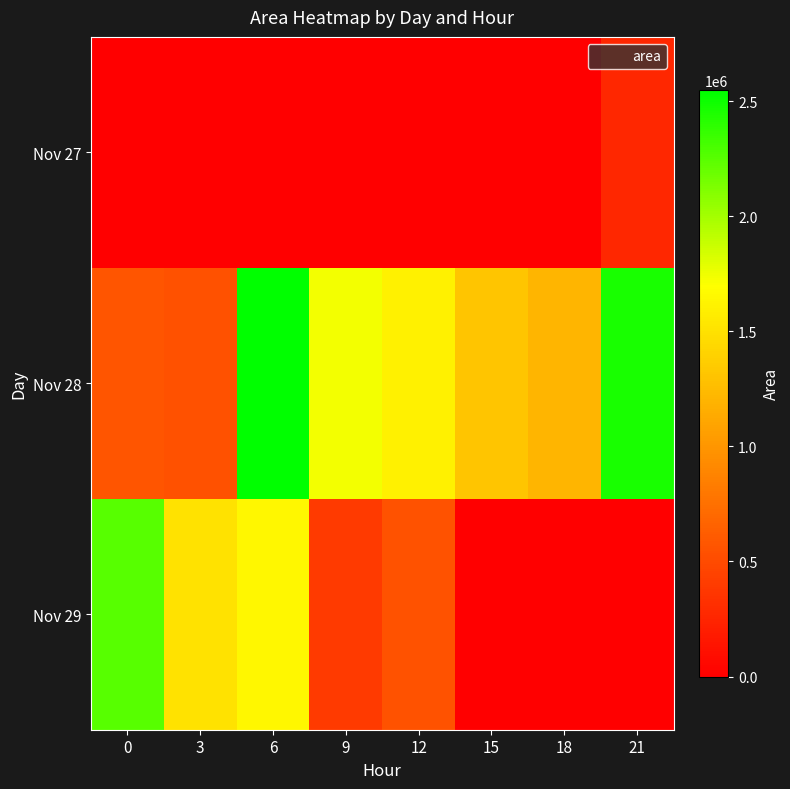

Reading right to left, extract all data points from this chart.

Nov 27: 21=264375	18=0	15=0	12=0	9=0	6=0	3=0	0=0
Nov 28: 21=2460000	18=1212500	15=1321250	12=1605000	9=1736250	6=2547500	3=541875	0=567500
Nov 29: 21=0	18=0	15=0	12=550000	9=388750	6=1649375	3=1511875	0=2255000